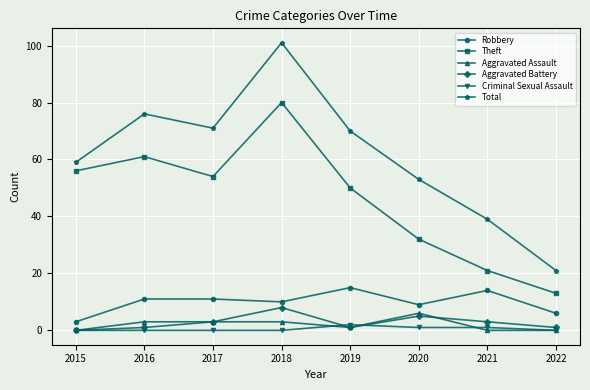

What is the greatest value displayed?

101